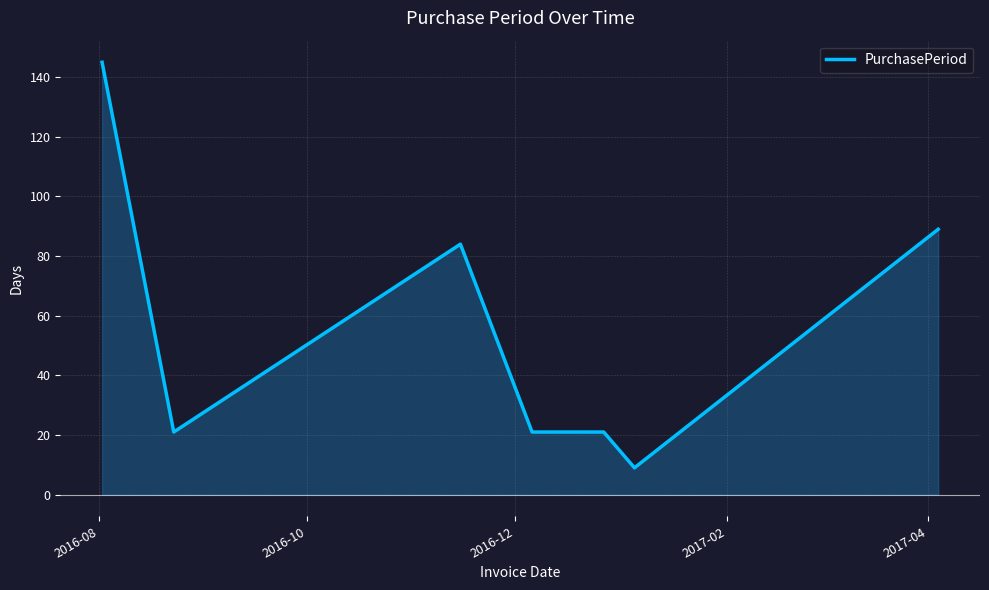

What is the greatest value displayed?

145